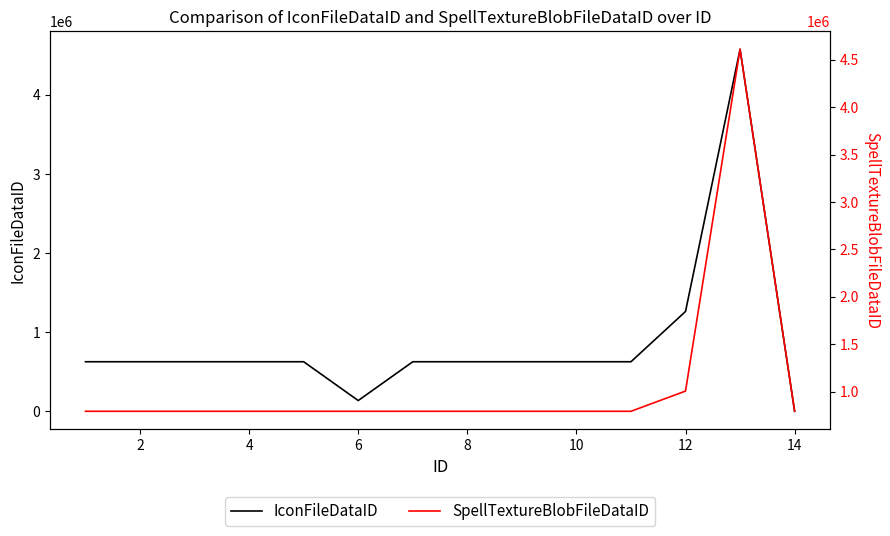

Is the value of SpellTextureBlobFileDataID at 13 greater than the value of IconFileDataID at 2?

Yes